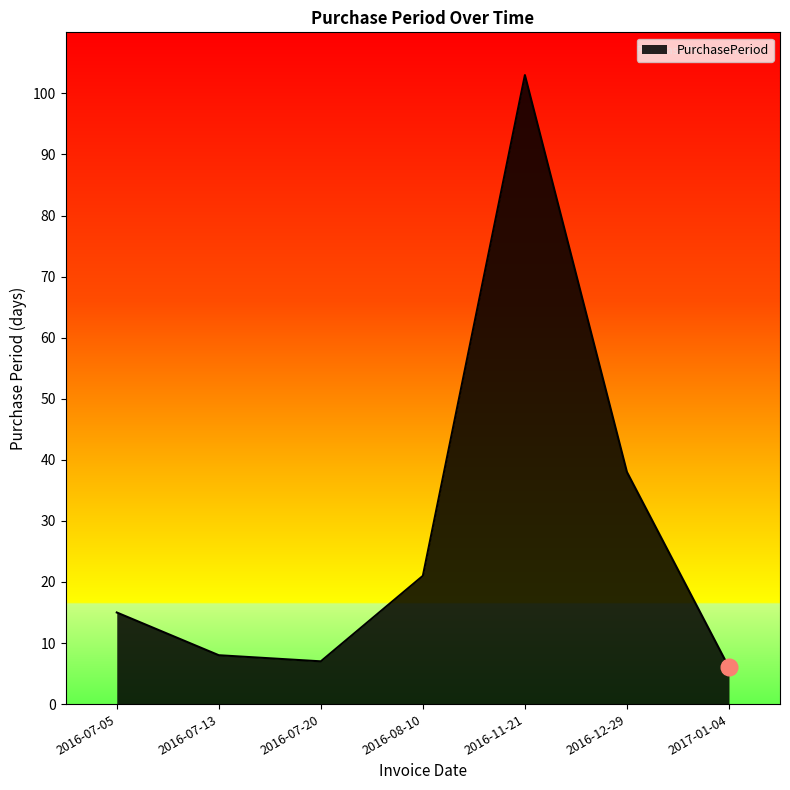

Does the chart display data point markers on the line(s)?

No